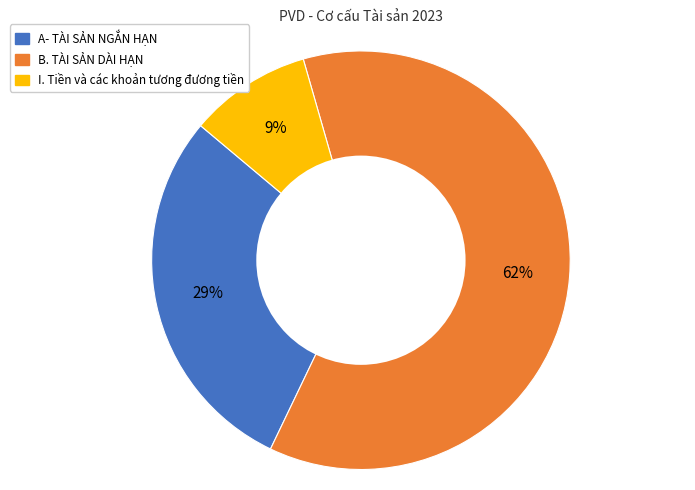

To the nearest percent, what is the difference between the B. TÀI SẢN DÀI HẠN and A- TÀI SẢN NGẮN HẠN slice percentages?

33%